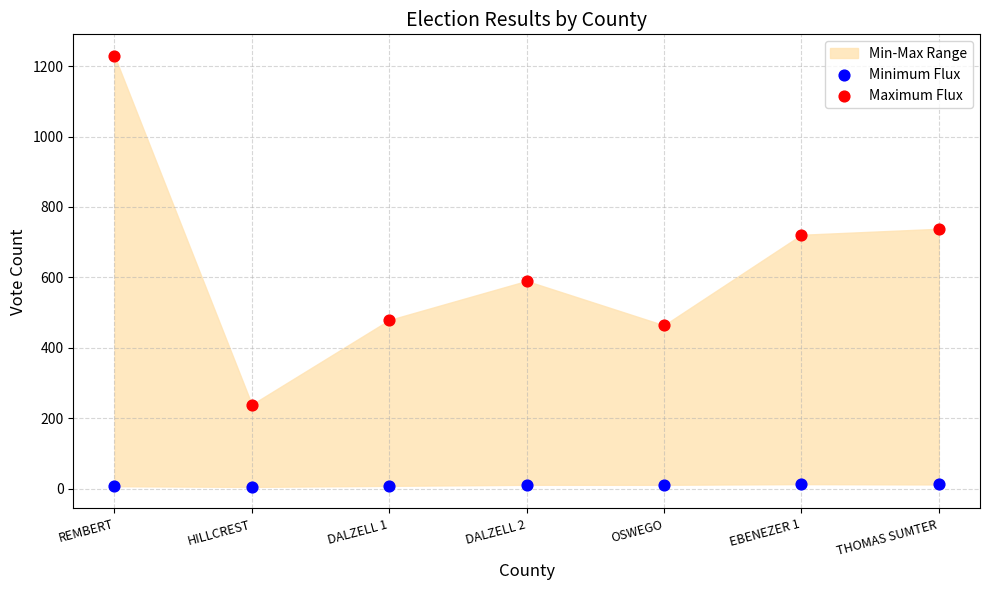

Which series has the largest Y range (max minus min)?

Maximum Flux